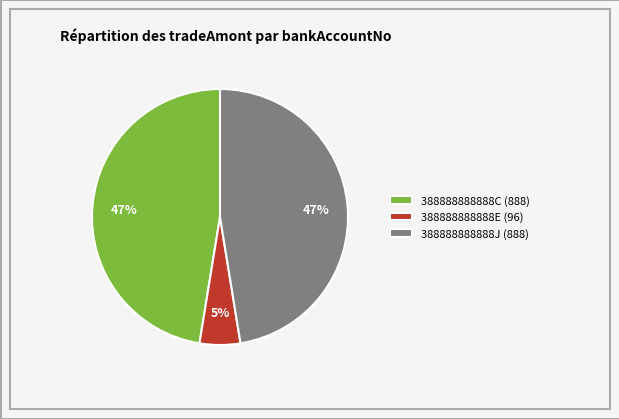

Combined, do 388888888888E and 388888888888J account for over 50%?

Yes